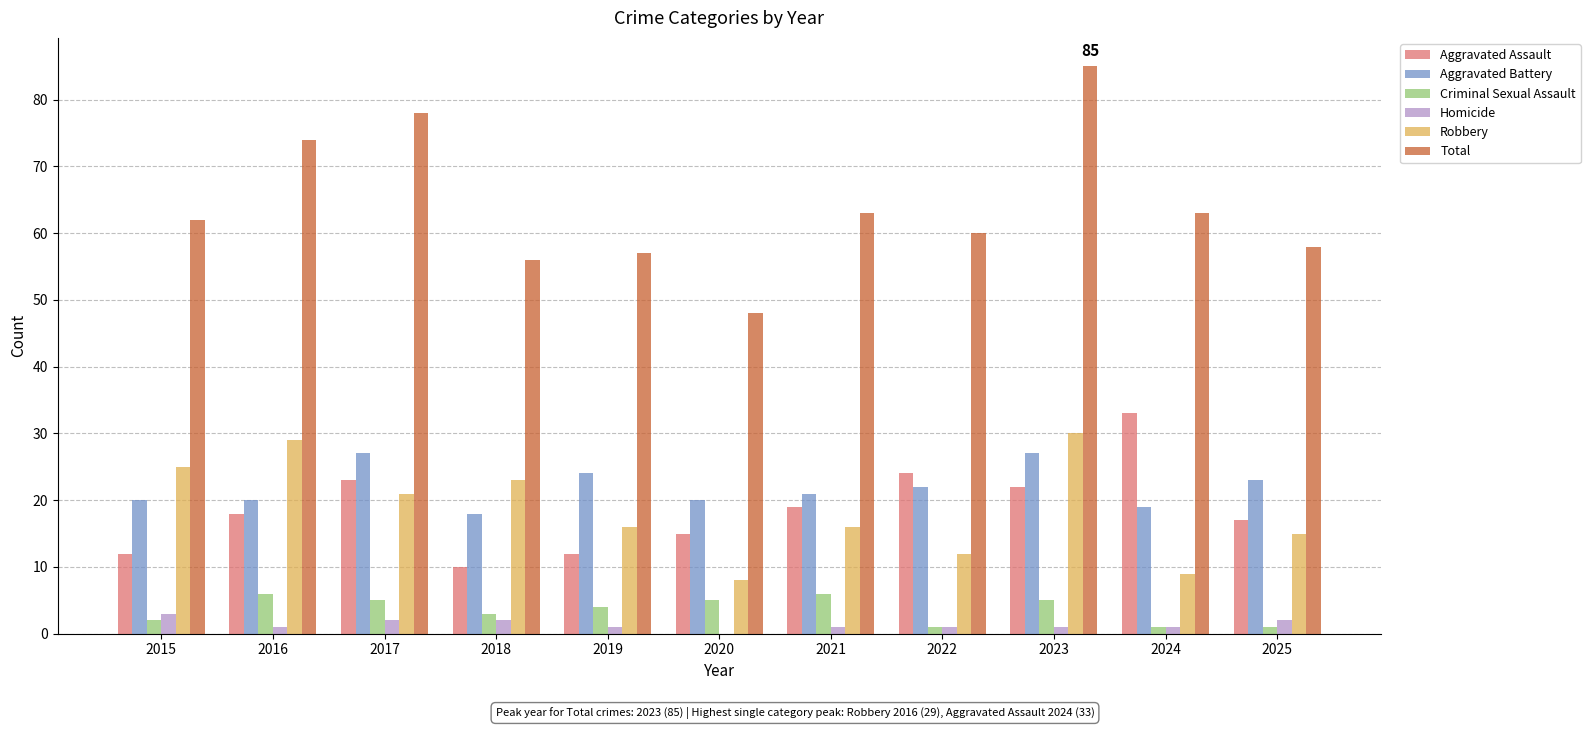

Which series has the widest spread of values?

Total